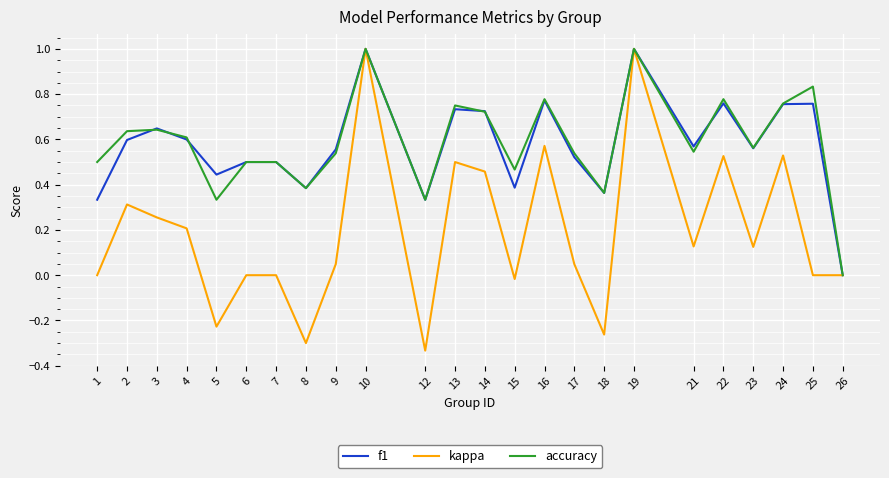

Is the value of kappa at 6 greater than the value of f1 at 25?

No